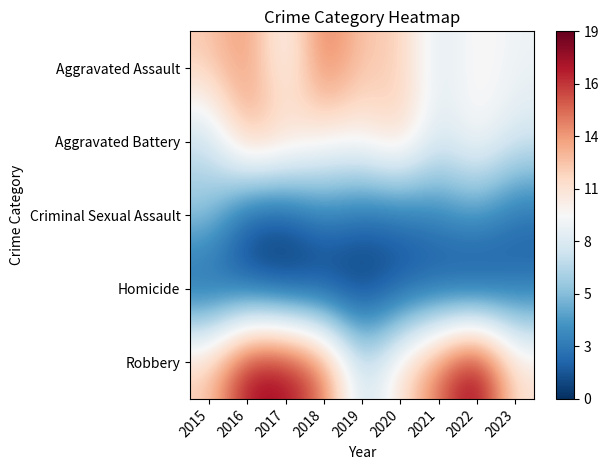

Reading right to left, transcribe all the data shown in this chart.

Aggravated Assault: 2023=9	2022=10	2021=8	2020=12	2019=12	2018=15	2017=9	2016=14	2015=12
Aggravated Battery: 2023=8	2022=10	2021=8	2020=12	2019=10	2018=10	2017=12	2016=13	2015=7
Criminal Sexual Assault: 2023=2	2022=4	2021=3	2020=2	2019=2	2018=3	2017=1	2016=1	2015=6
Homicide: 2023=2	2022=0	2021=1	2020=1	2019=0	2018=0	2017=0	2016=1	2015=1
Robbery: 2023=11	2022=19	2021=15	2020=11	2019=7	2018=15	2017=18	2016=18	2015=12